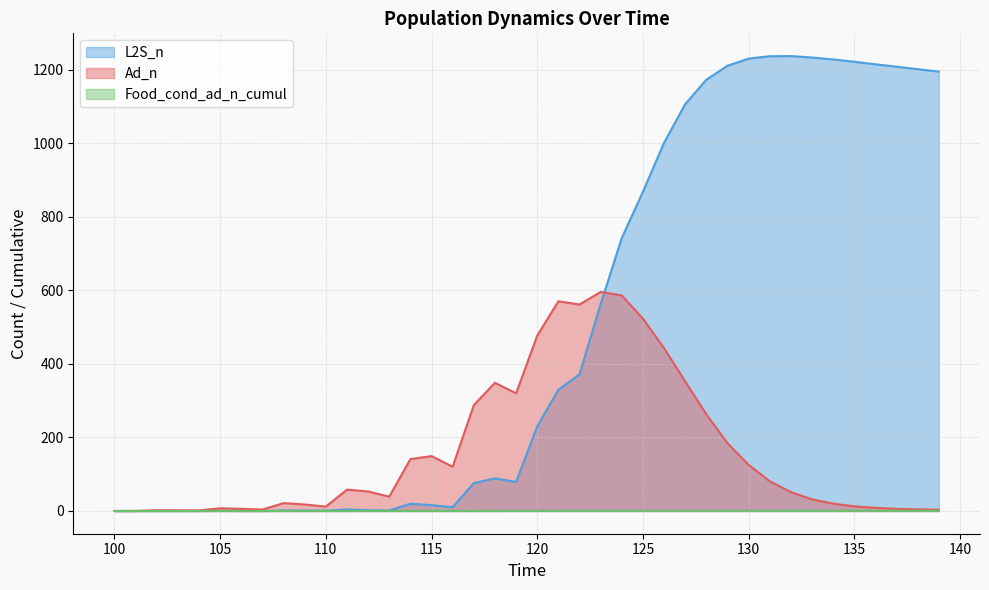

Which label corresponds to the smallest value in the chart?

100.0